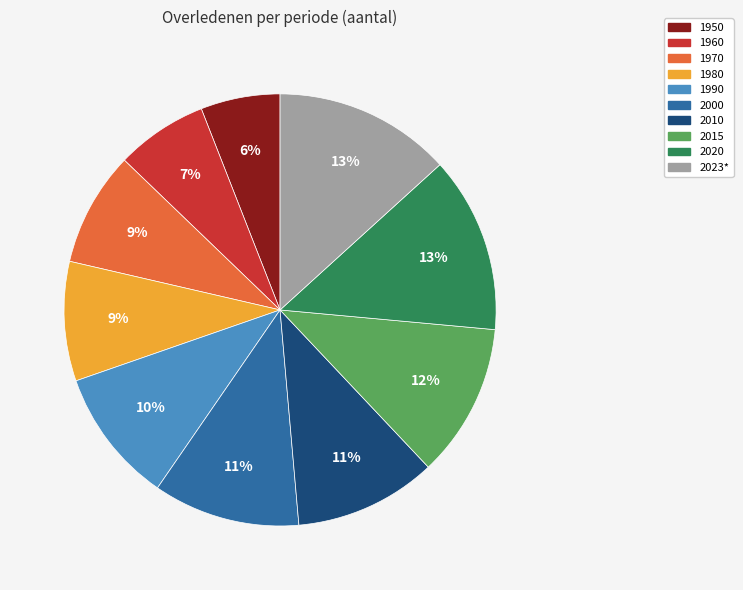

True or false: 1980 accounts for 1% of the total.

False